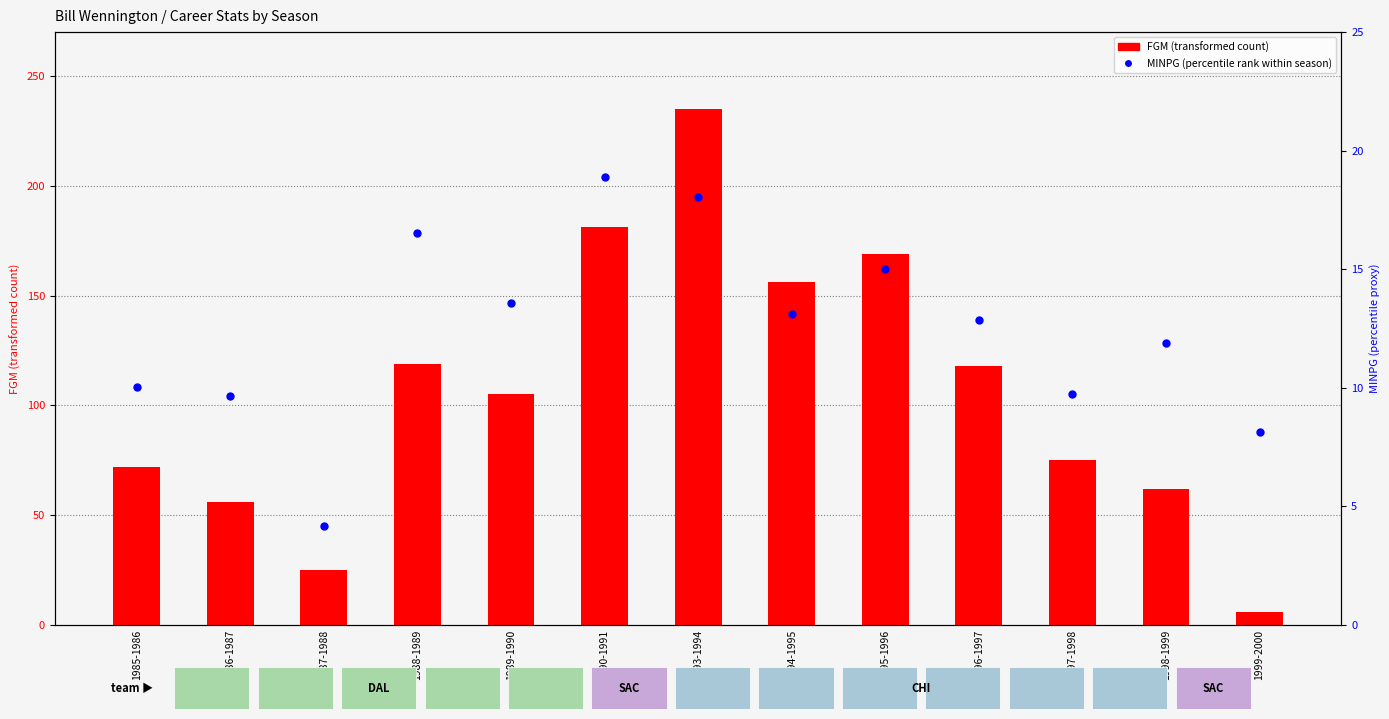

Is the value of MINPG (percentile rank) at 1988-1989 greater than the value of FGM (transformed count) at 1993-1994?

No